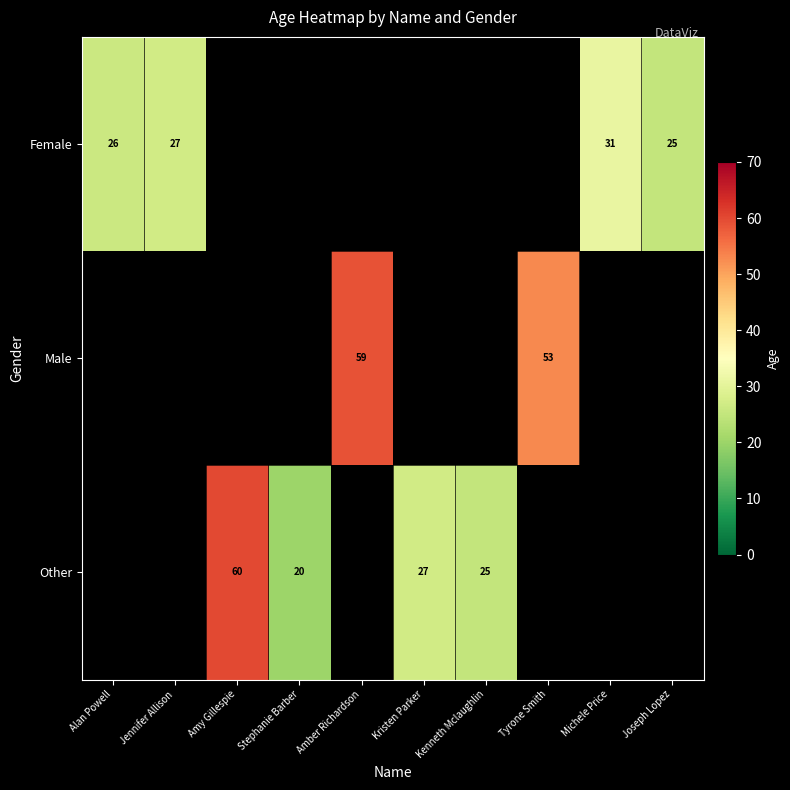

Is it true that Other equals 47 at Kristen Parker?

False